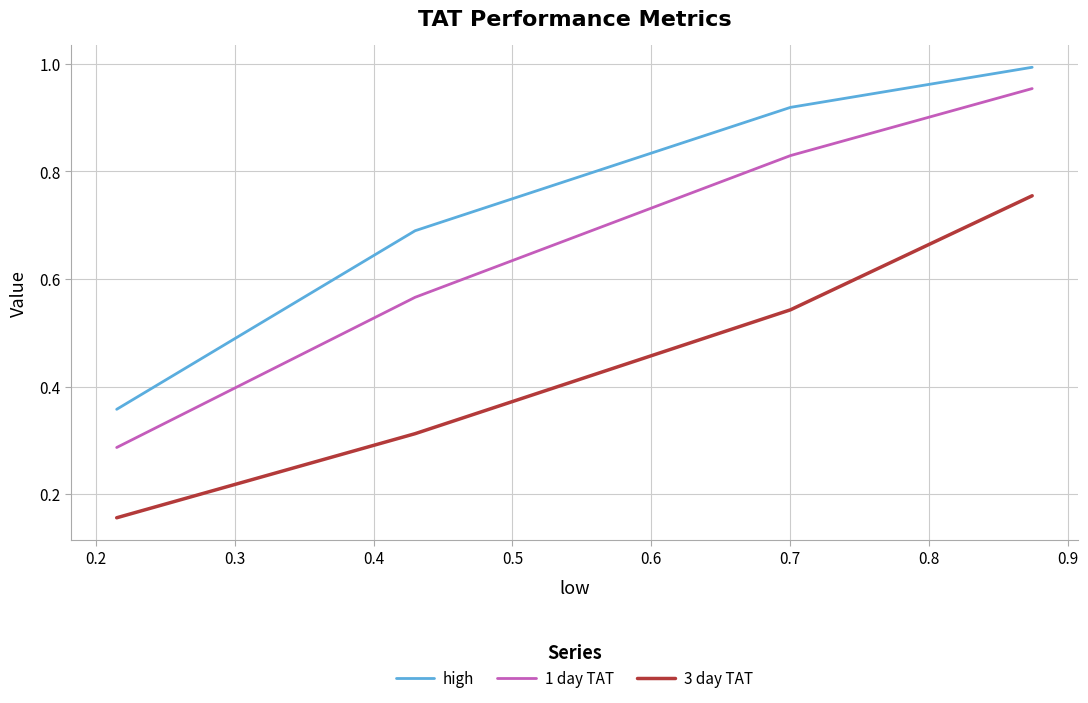

What is the lowest value of the high series?

0.4